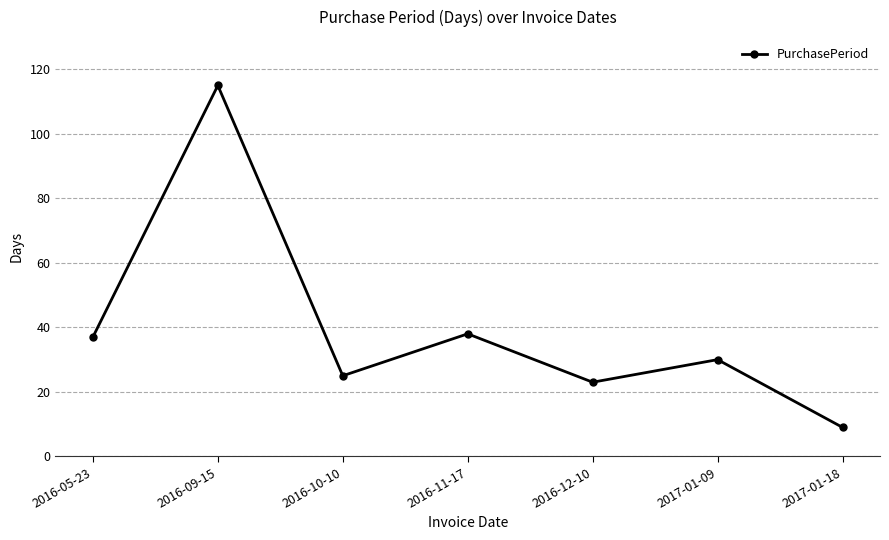

The chart shows a value of 29 at 2016-09-15. True or false?

False